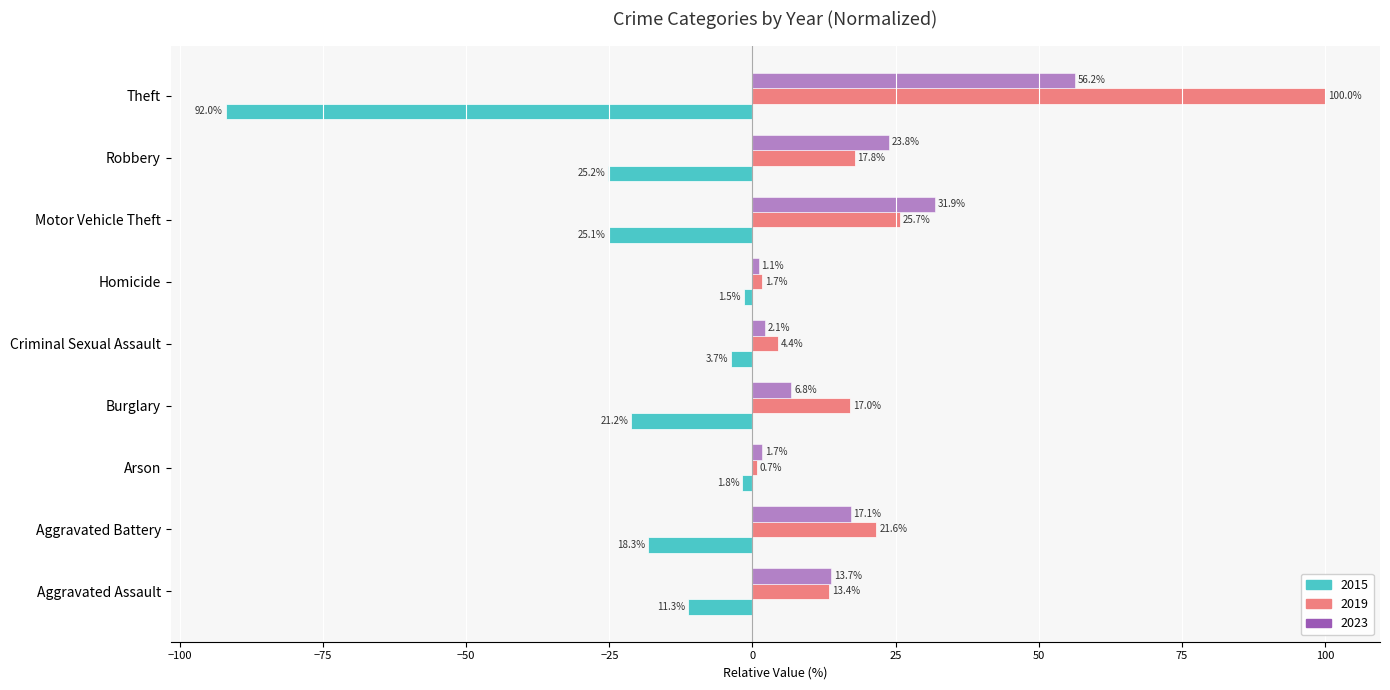

What is the difference between the second highest and minimum values in the 2023 series?

30.8